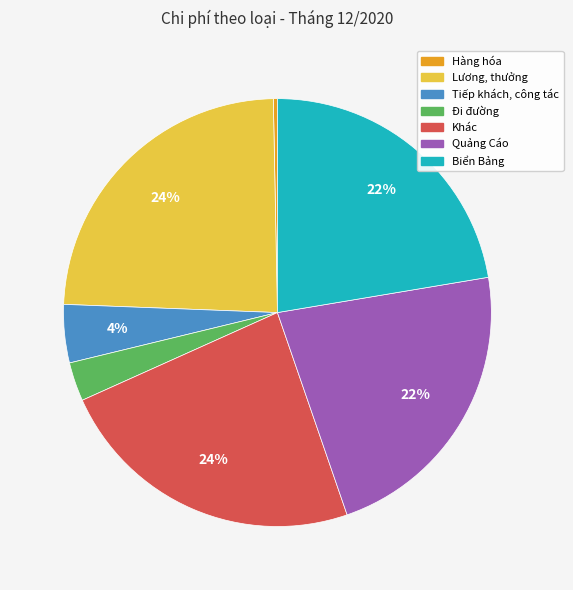

The Hàng hóa slice represents 0% of the pie. True or false?

True